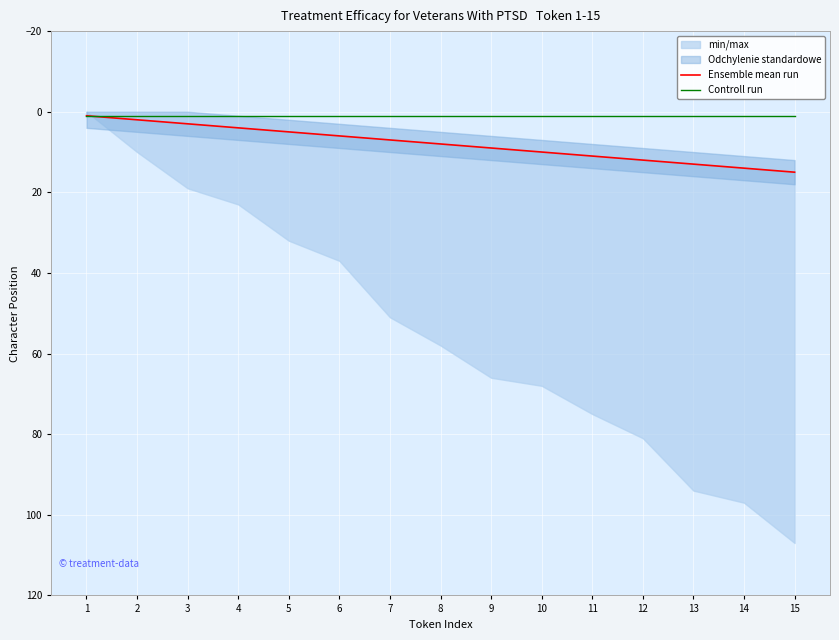

Reading left to right, what are all the values shown in this chart?

Ensemble mean run: 1=1	2=2	3=3	4=4	5=5	6=6	7=7	8=8	9=9	10=10	11=11	12=12	13=13	14=14	15=15
Controll run: 1=1	2=1	3=1	4=1	5=1	6=1	7=1	8=1	9=1	10=1	11=1	12=1	13=1	14=1	15=1